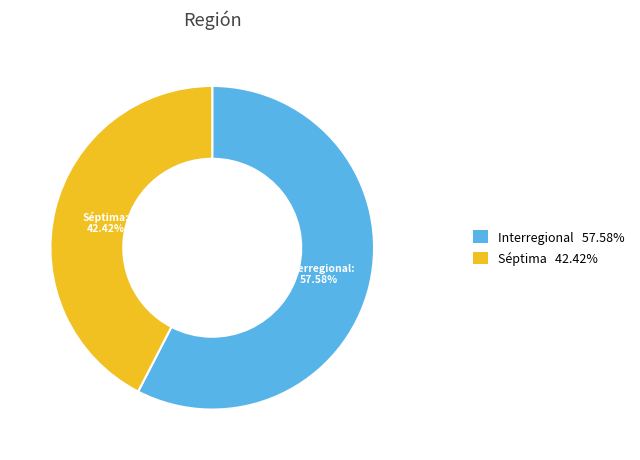

Which slice is the smallest?

Séptima